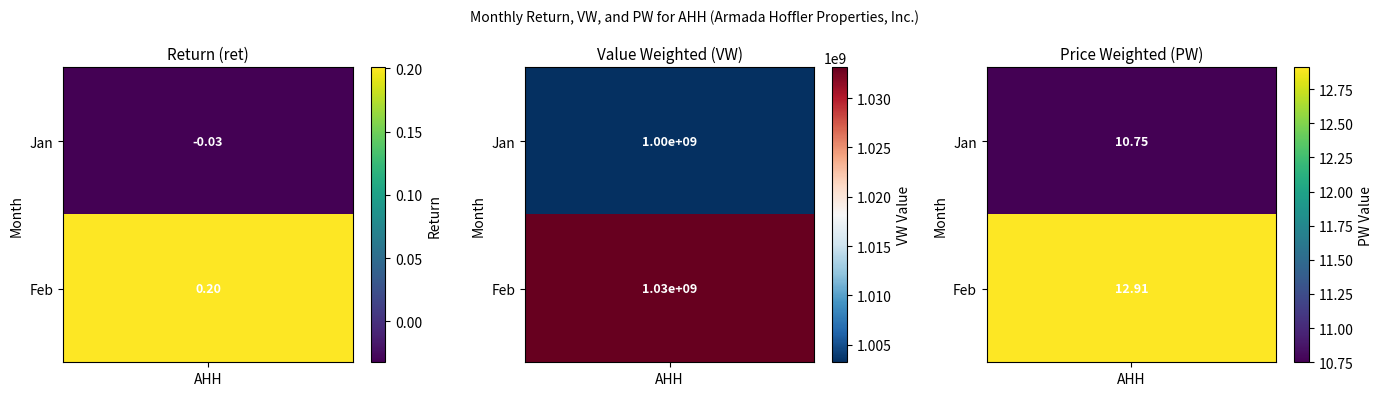

What value does the VW series have at 1?

1033127104.0